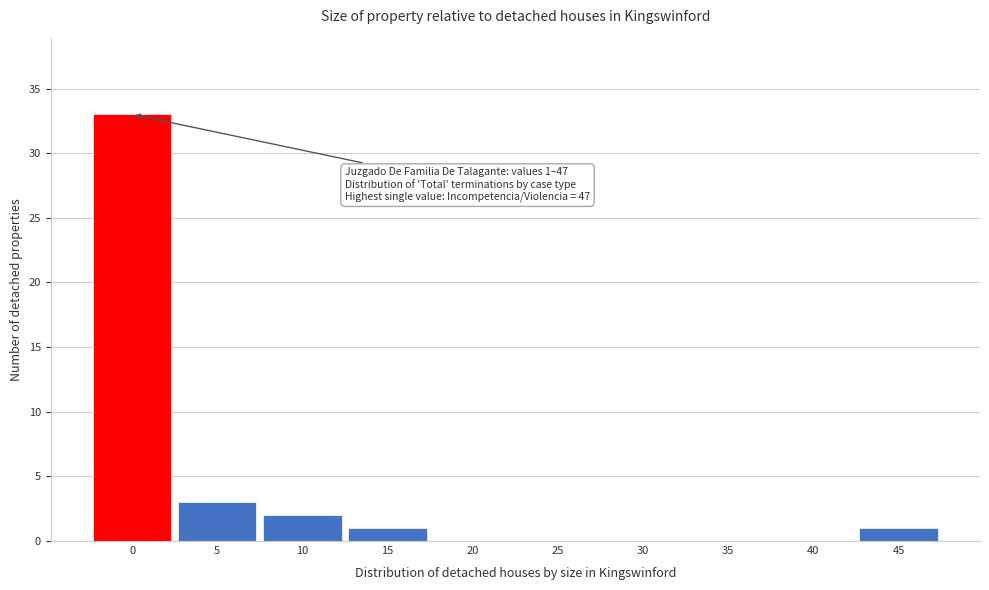

Reading right to left, what are all the values shown in this chart?

45=1	40=0	35=0	30=0	25=0	20=0	15=1	10=2	5=3	0=33